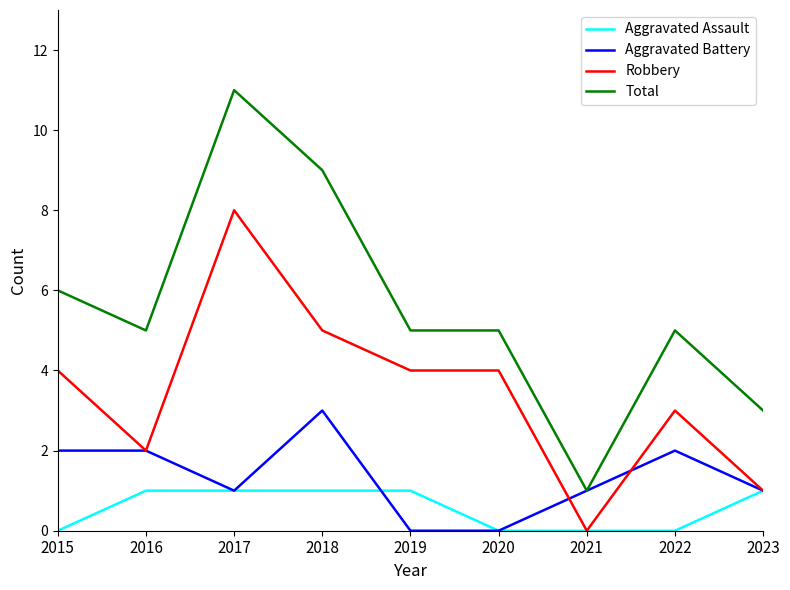

Rank the series by their maximum value, from highest to lowest.

Total, Robbery, Aggravated Battery, Aggravated Assault